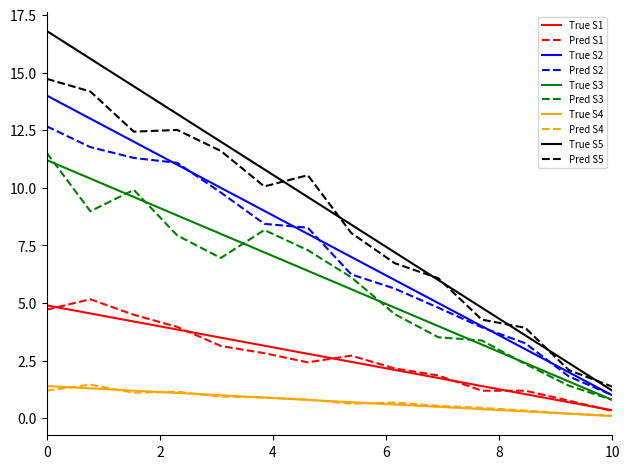

What is the greatest value displayed?

16.8